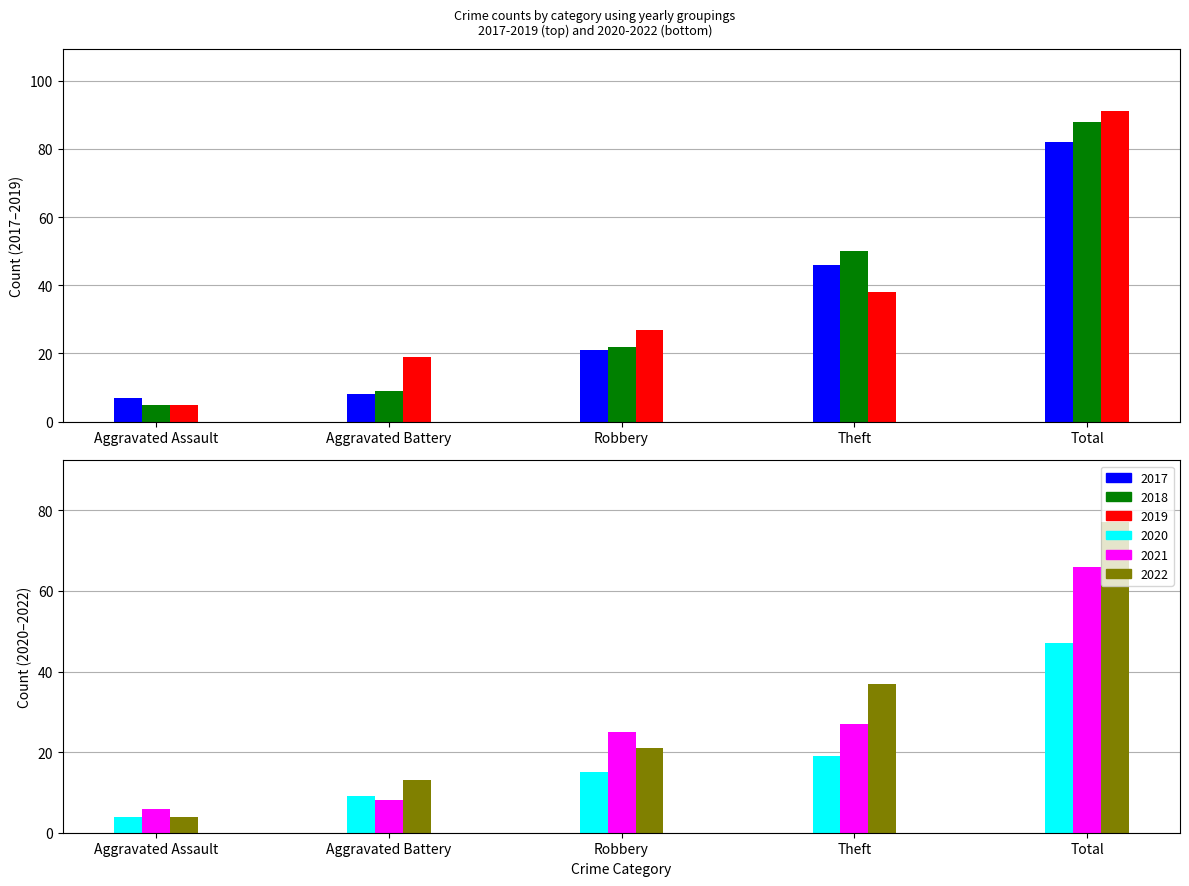

Which label corresponds to the largest value in the chart?

Total